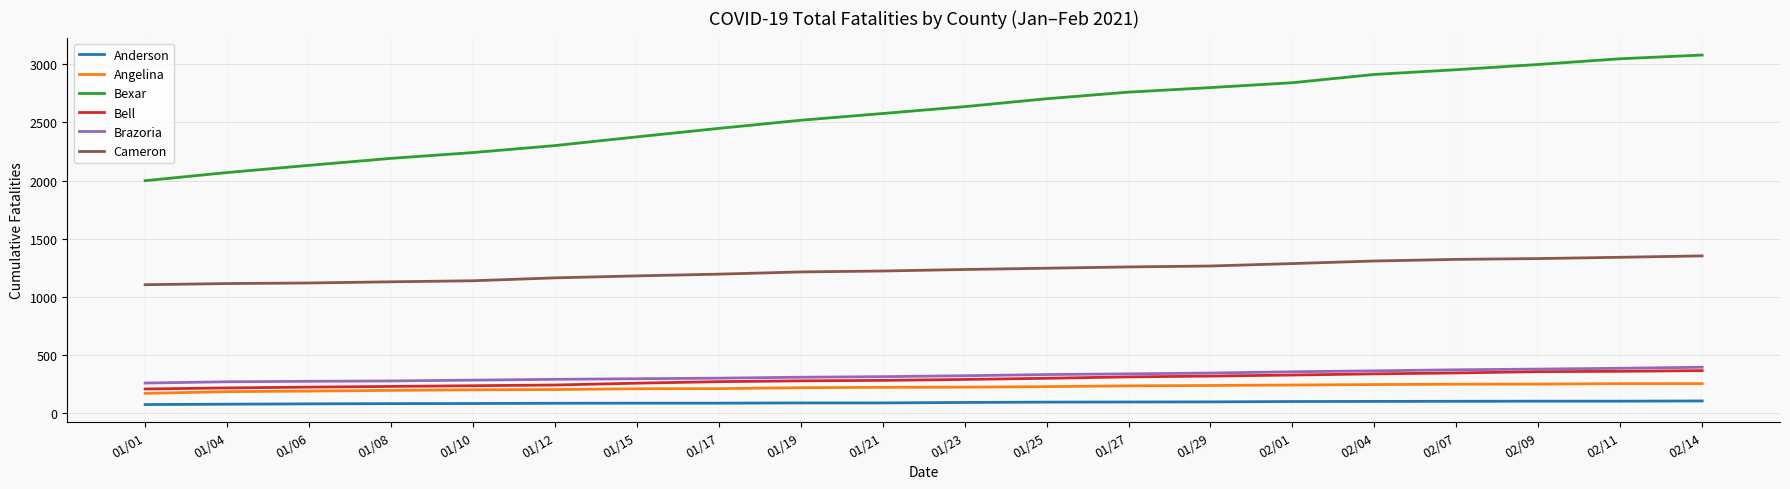

True or false: Anderson and Cameron intersect in this chart.

False